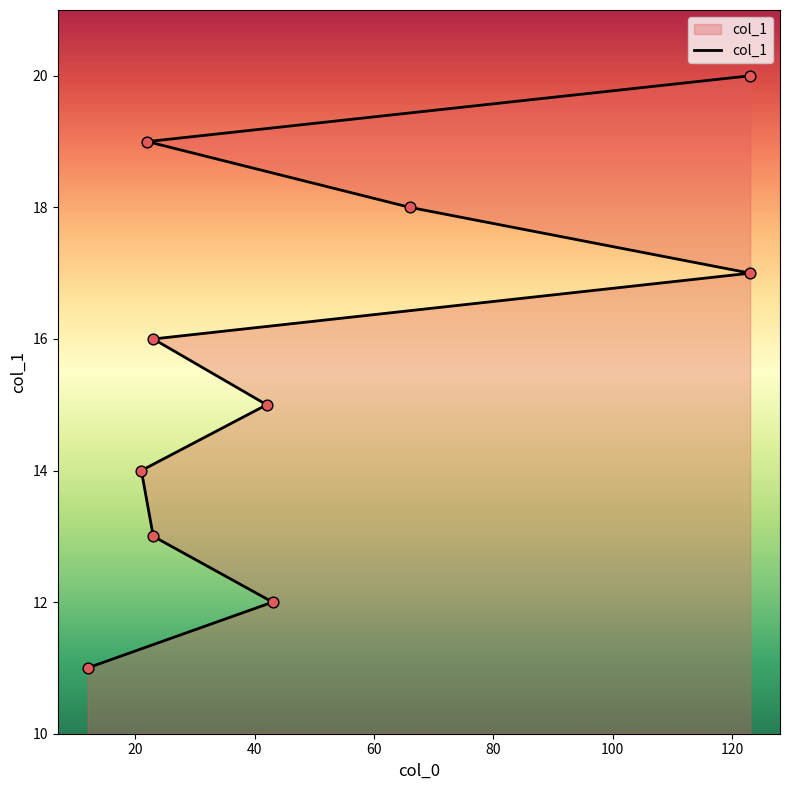

Approximately how many times larger is the value at 23 compared to 21?

1.1